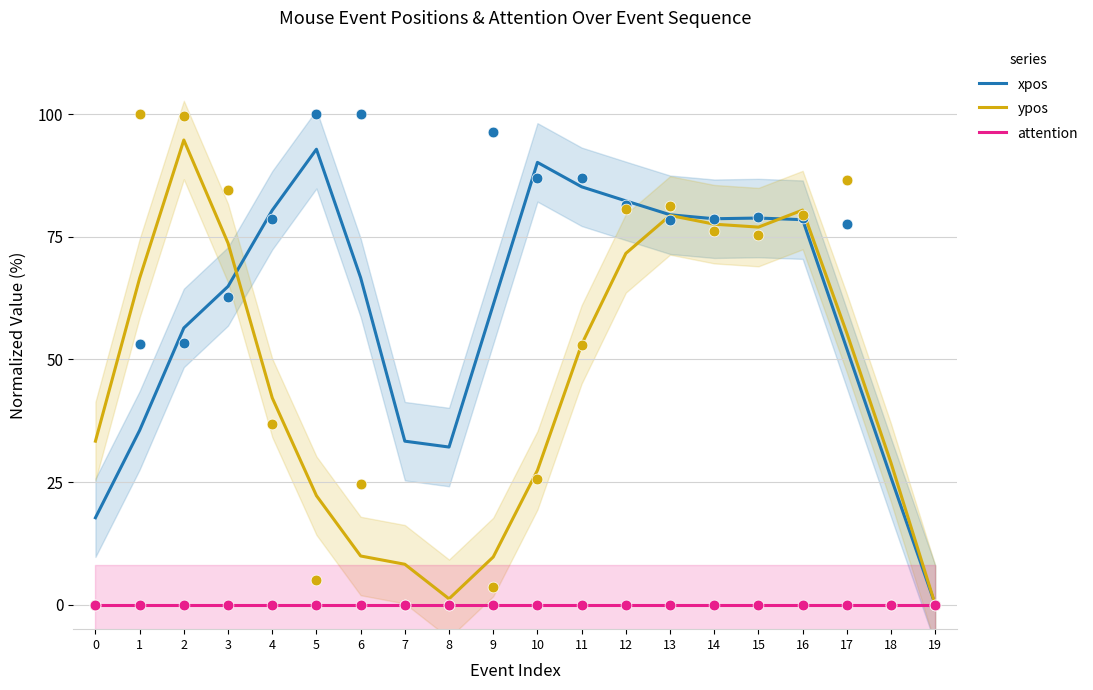

At which category is the sum across all series the highest?

16